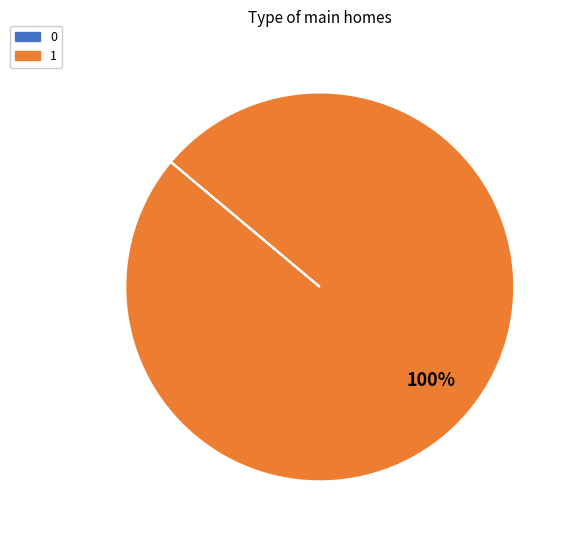

Is it true that 1 is 92% of the pie?

False